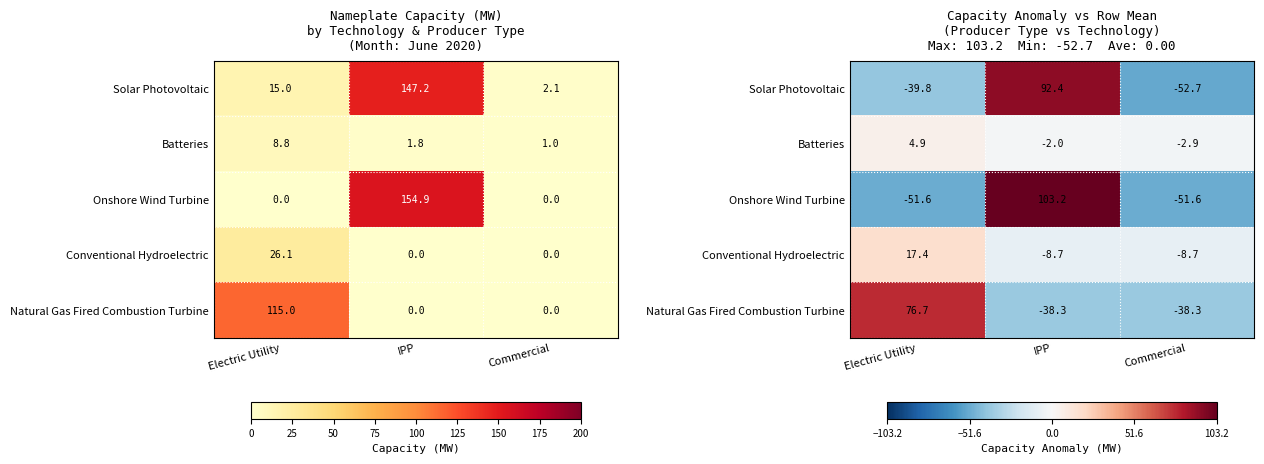

How many data points in Conventional Hydroelectric are above -8?

1